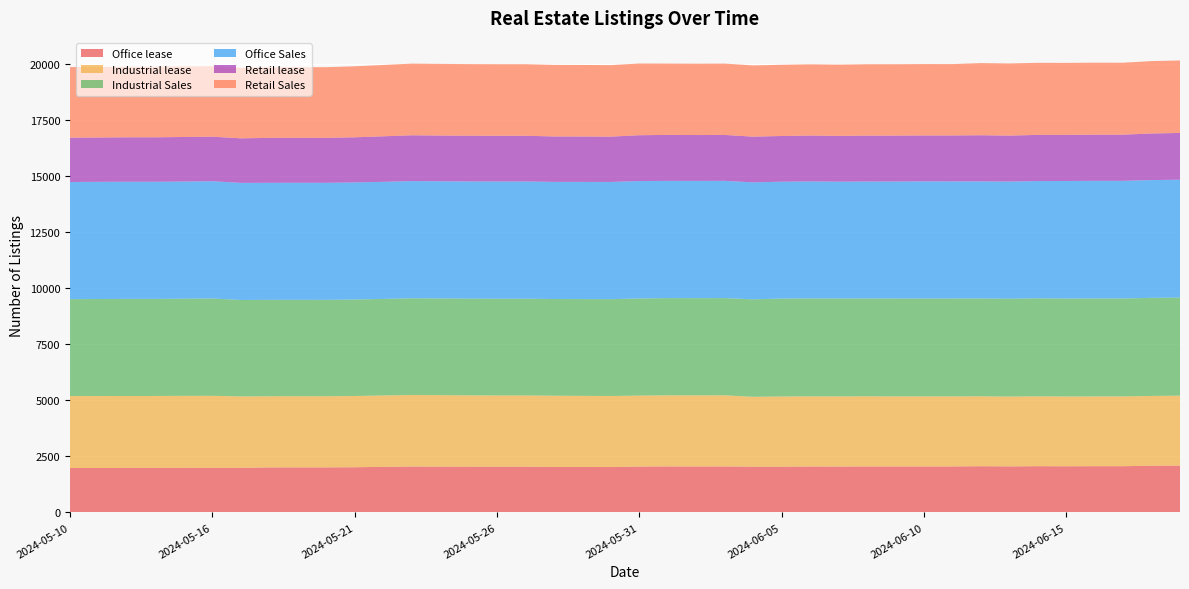

Reading right to left, list all the values displayed in this chart.

Office lease: 2024-06-19=2087	2024-06-18=2079	2024-06-17=2060	2024-06-16=2060	2024-06-15=2057	2024-06-14=2060	2024-06-13=2051	2024-06-12=2059	2024-06-11=2049	2024-06-10=2049	2024-06-09=2049	2024-06-08=2049	2024-06-07=2044	2024-06-06=2047	2024-06-05=2039	2024-06-04=2039	2024-06-03=2049	2024-06-02=2047	2024-06-01=2050	2024-05-31=2045	2024-05-30=2022	2024-05-29=2026	2024-05-28=2027	2024-05-27=2040	2024-05-26=2039	2024-05-25=2040	2024-05-24=2042	2024-05-23=2045	2024-05-22=2031	2024-05-21=2013	2024-05-20=2007	2024-05-19=2007	2024-05-18=2005	2024-05-17=1988	2024-05-16=1987	2024-05-14=1989	2024-05-13=1983	2024-05-12=1983	2024-05-11=1978	2024-05-10=1980
Industrial lease: 2024-06-19=3120	2024-06-18=3116	2024-06-17=3113	2024-06-16=3113	2024-06-15=3114	2024-06-14=3117	2024-06-13=3116	2024-06-12=3119	2024-06-11=3125	2024-06-10=3125	2024-06-09=3125	2024-06-08=3129	2024-06-07=3130	2024-06-06=3129	2024-06-05=3131	2024-06-04=3117	2024-06-03=3174	2024-06-02=3173	2024-06-01=3172	2024-05-31=3165	2024-05-30=3170	2024-05-29=3172	2024-05-28=3178	2024-05-27=3177	2024-05-26=3178	2024-05-25=3180	2024-05-24=3188	2024-05-23=3190	2024-05-22=3185	2024-05-21=3179	2024-05-20=3174	2024-05-19=3175	2024-05-18=3175	2024-05-17=3185	2024-05-16=3214	2024-05-14=3210	2024-05-13=3210	2024-05-12=3210	2024-05-11=3213	2024-05-10=3209
Industrial Sales: 2024-06-19=4377	2024-06-18=4376	2024-06-17=4370	2024-06-16=4370	2024-06-15=4369	2024-06-14=4373	2024-06-13=4366	2024-06-12=4365	2024-06-11=4367	2024-06-10=4367	2024-06-09=4367	2024-06-08=4366	2024-06-07=4368	2024-06-06=4369	2024-06-05=4369	2024-06-04=4349	2024-06-03=4338	2024-06-02=4338	2024-06-01=4338	2024-05-31=4331	2024-05-30=4321	2024-05-29=4319	2024-05-28=4314	2024-05-27=4316	2024-05-26=4316	2024-05-25=4316	2024-05-24=4315	2024-05-23=4317	2024-05-22=4307	2024-05-21=4306	2024-05-20=4300	2024-05-19=4301	2024-05-18=4301	2024-05-17=4303	2024-05-16=4342	2024-05-14=4334	2024-05-13=4331	2024-05-12=4331	2024-05-11=4329	2024-05-10=4324
Office Sales: 2024-06-19=5257	2024-06-18=5255	2024-06-17=5249	2024-06-16=5249	2024-06-15=5245	2024-06-14=5231	2024-06-13=5226	2024-06-12=5224	2024-06-11=5226	2024-06-10=5227	2024-06-09=5220	2024-06-08=5216	2024-06-07=5211	2024-06-06=5220	2024-06-05=5214	2024-06-04=5219	2024-06-03=5230	2024-06-02=5230	2024-06-01=5230	2024-05-31=5241	2024-05-30=5229	2024-05-29=5226	2024-05-28=5226	2024-05-27=5230	2024-05-26=5230	2024-05-25=5229	2024-05-24=5226	2024-05-23=5227	2024-05-22=5224	2024-05-21=5223	2024-05-20=5222	2024-05-19=5222	2024-05-18=5222	2024-05-17=5224	2024-05-16=5231	2024-05-14=5226	2024-05-13=5227	2024-05-12=5227	2024-05-11=5227	2024-05-10=5227
Retail lease: 2024-06-19=2087	2024-06-18=2079	2024-06-17=2060	2024-06-16=2060	2024-06-15=2057	2024-06-14=2060	2024-06-13=2051	2024-06-12=2059	2024-06-11=2049	2024-06-10=2049	2024-06-09=2049	2024-06-08=2049	2024-06-07=2044	2024-06-06=2047	2024-06-05=2039	2024-06-04=2039	2024-06-03=2049	2024-06-02=2047	2024-06-01=2050	2024-05-31=2045	2024-05-30=2022	2024-05-29=2026	2024-05-28=2027	2024-05-27=2040	2024-05-26=2039	2024-05-25=2040	2024-05-24=2042	2024-05-23=2045	2024-05-22=2031	2024-05-21=2013	2024-05-20=2007	2024-05-19=2007	2024-05-18=2005	2024-05-17=1988	2024-05-16=1987	2024-05-14=1989	2024-05-13=1983	2024-05-12=1983	2024-05-11=1978	2024-05-10=1978
Retail Sales: 2024-06-19=3233	2024-06-18=3229	2024-06-17=3209	2024-06-16=3211	2024-06-15=3211	2024-06-14=3215	2024-06-13=3218	2024-06-12=3218	2024-06-11=3184	2024-06-10=3184	2024-06-09=3184	2024-06-08=3184	2024-06-07=3178	2024-06-06=3178	2024-06-05=3177	2024-06-04=3178	2024-06-03=3182	2024-06-02=3182	2024-06-01=3183	2024-05-31=3198	2024-05-30=3190	2024-05-29=3192	2024-05-28=3191	2024-05-27=3192	2024-05-26=3193	2024-05-25=3194	2024-05-24=3196	2024-05-23=3197	2024-05-22=3181	2024-05-21=3167	2024-05-20=3152	2024-05-19=3153	2024-05-18=3152	2024-05-17=3147	2024-05-16=3146	2024-05-14=3146	2024-05-13=3146	2024-05-12=3145	2024-05-11=3147	2024-05-10=3149